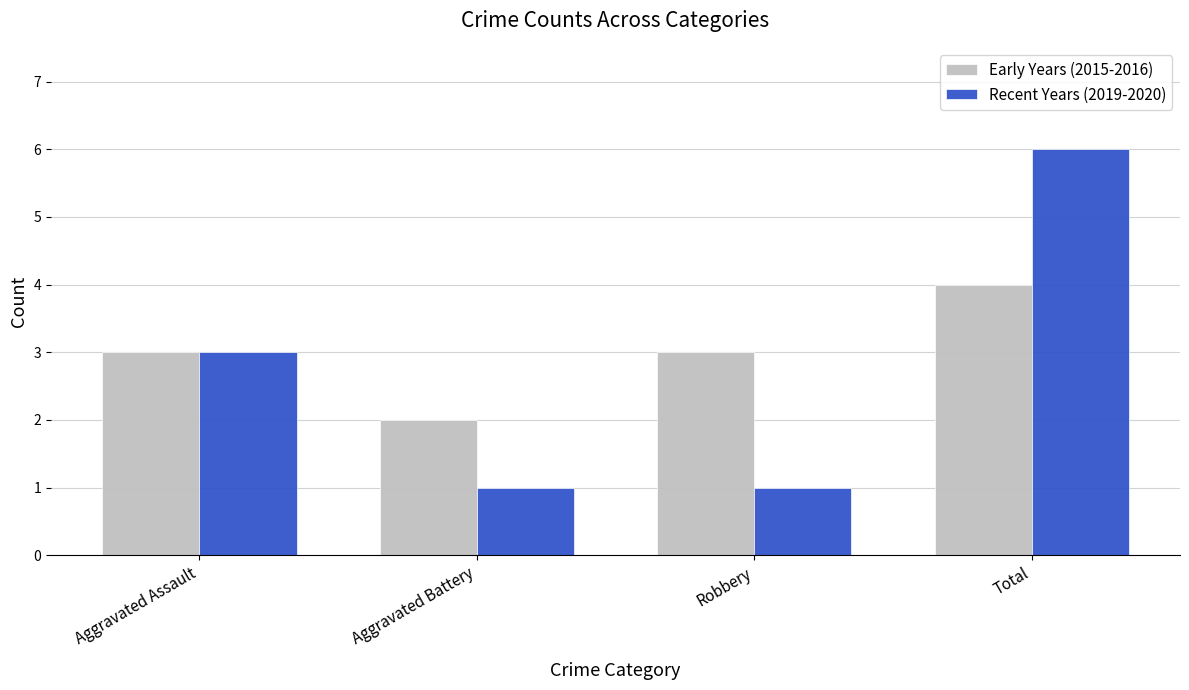

What is the difference between the second highest and minimum values in the Recent Years (2019-2020) series?

2